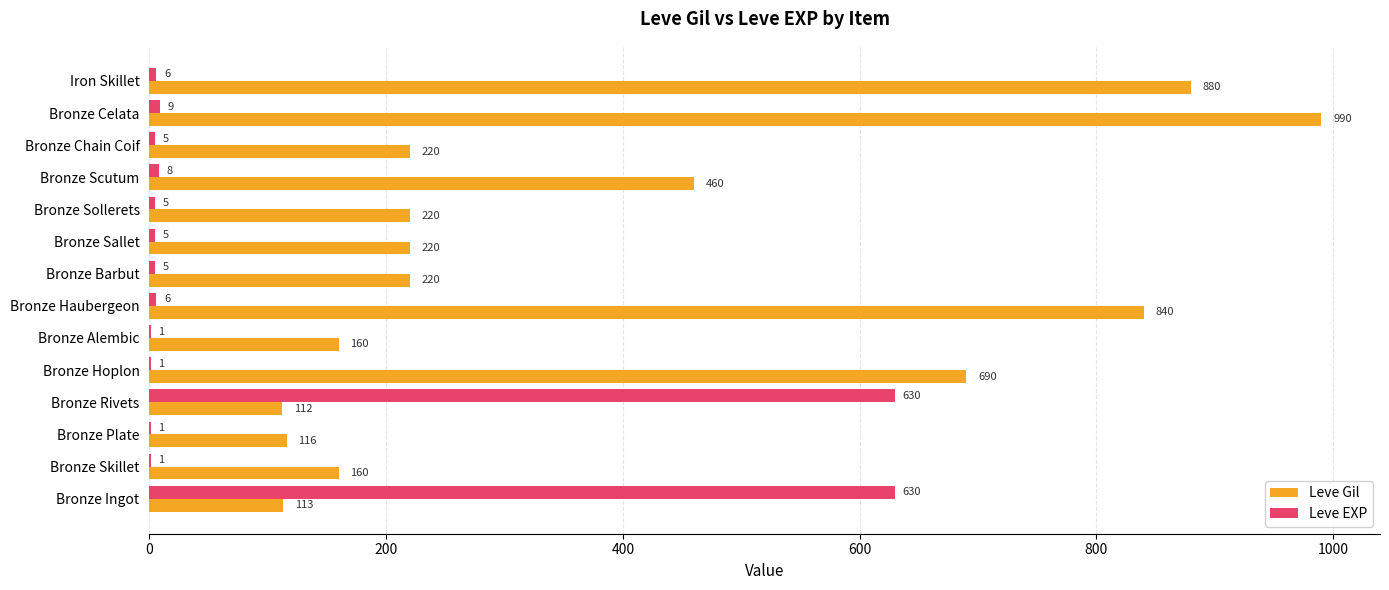

Between Bronze Haubergeon and Bronze Barbut, which series saw the biggest shift?

Leve Gil